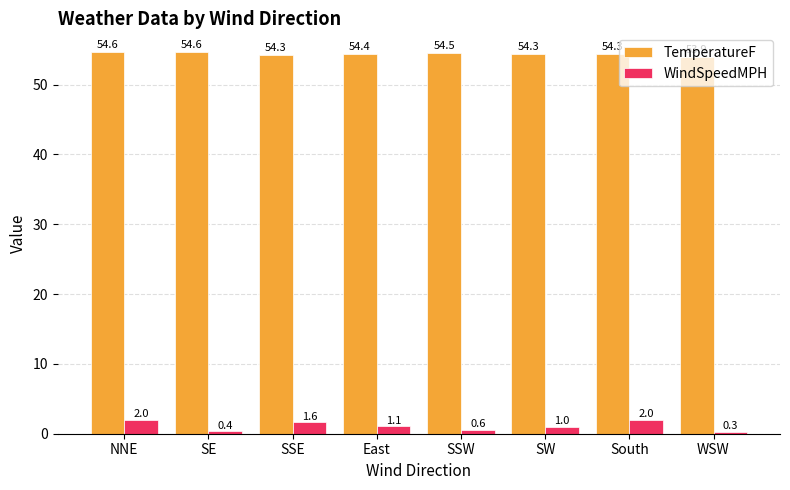

Is it true that WindSpeedMPH equals 1.1 at East?

True